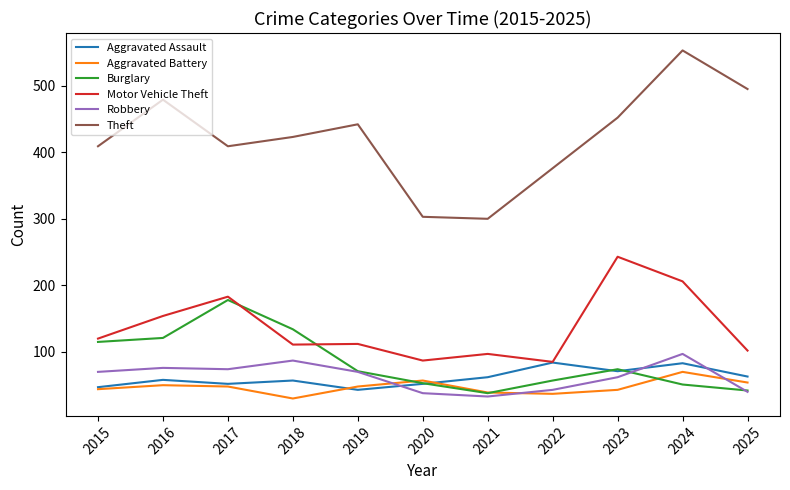

True or false: Burglary has a value of 69 at 2018.

False